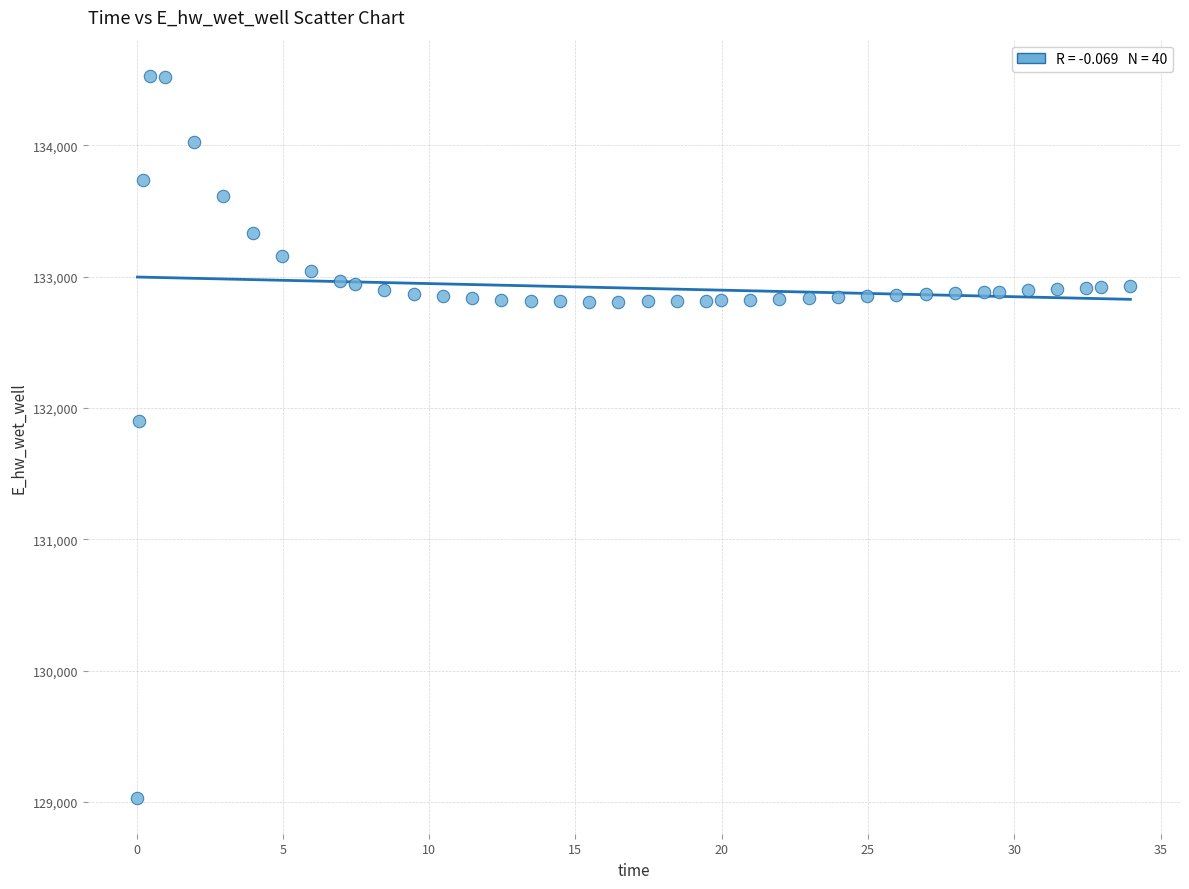

What Y value in the scatter plot is closest to 131782?

131901.7